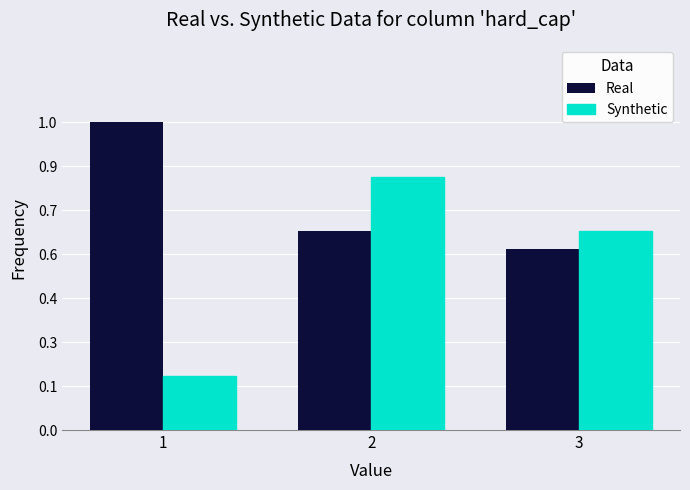

Are the bars horizontal?

No